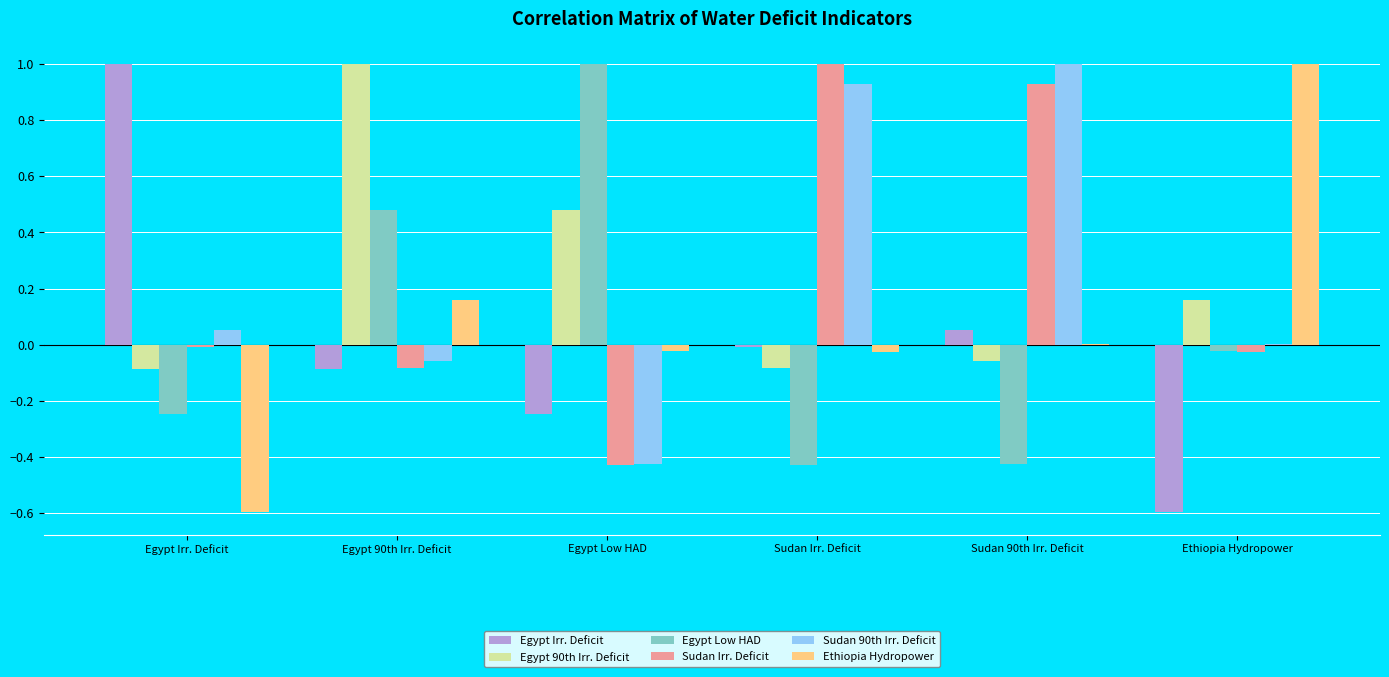

Is it true that Sudan 90th Irr. Deficit equals 0.0 at Egypt Irr. Deficit?

False